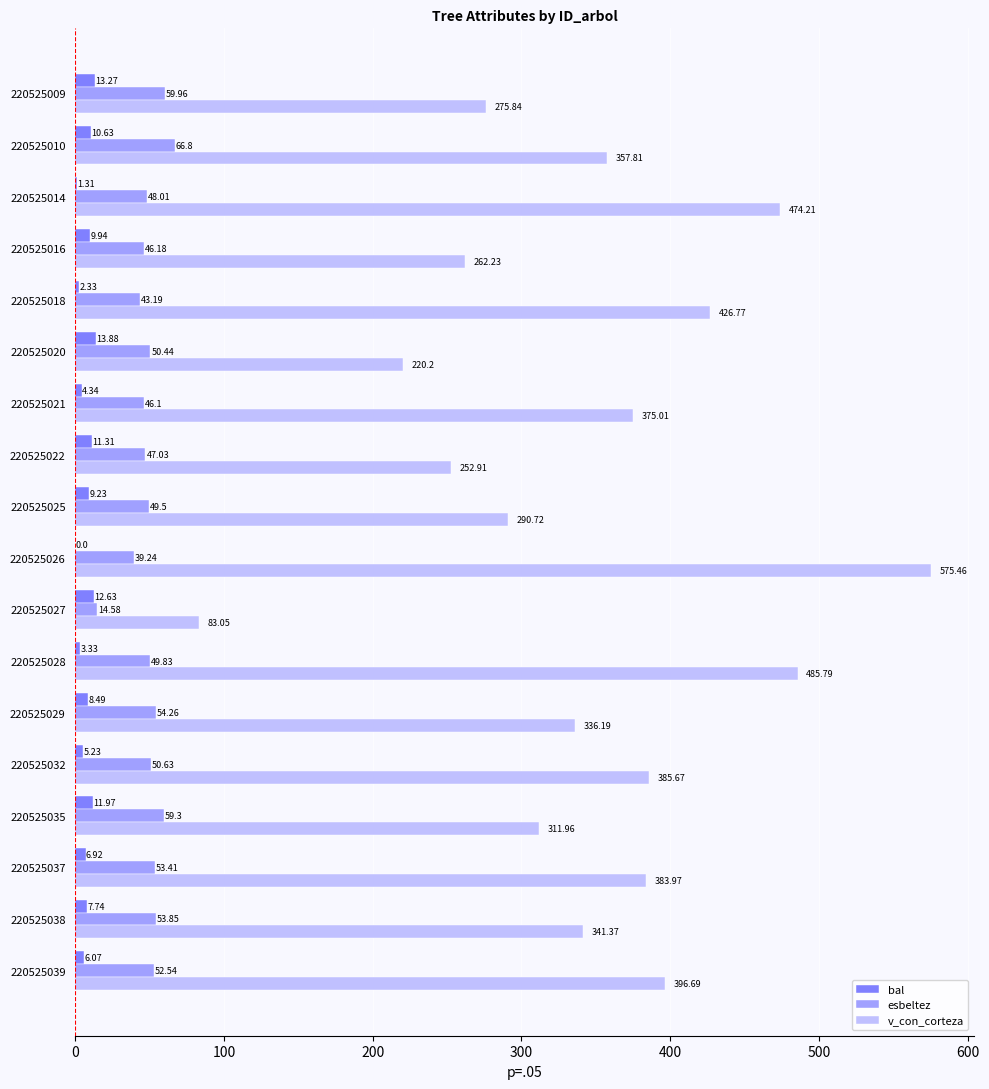

Is the value of bal at 220525014 greater than the value of esbeltez at 220525035?

No